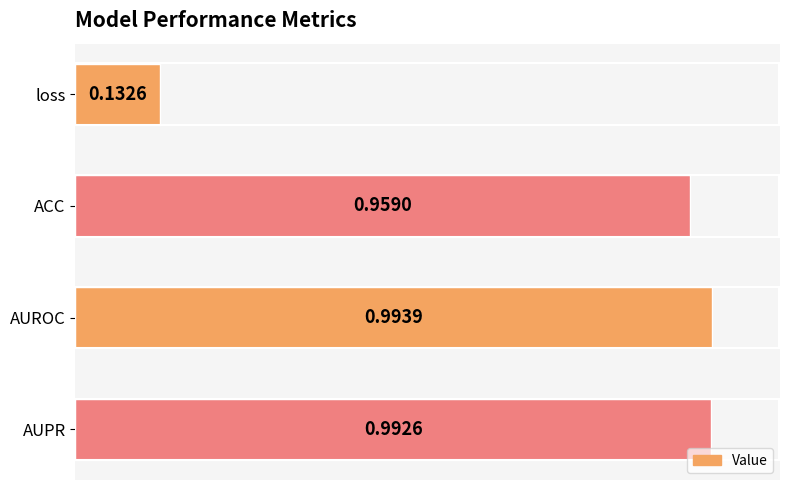

What is the label of the 2nd bar from the top?

ACC